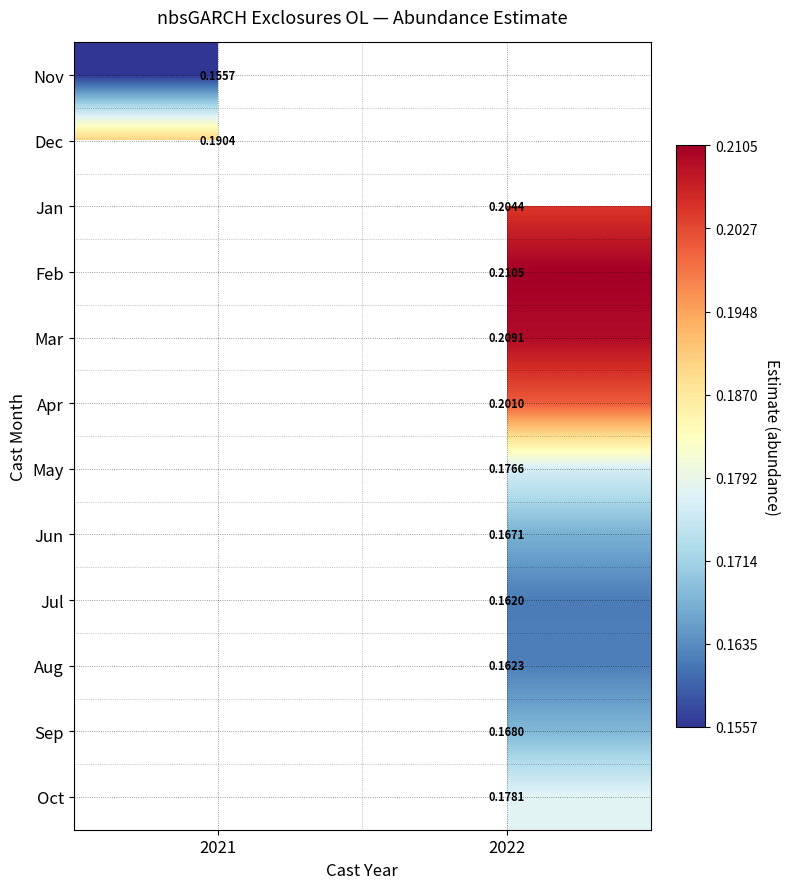

Is the value of Jul at 2022 greater than the value of Feb at 2022?

No